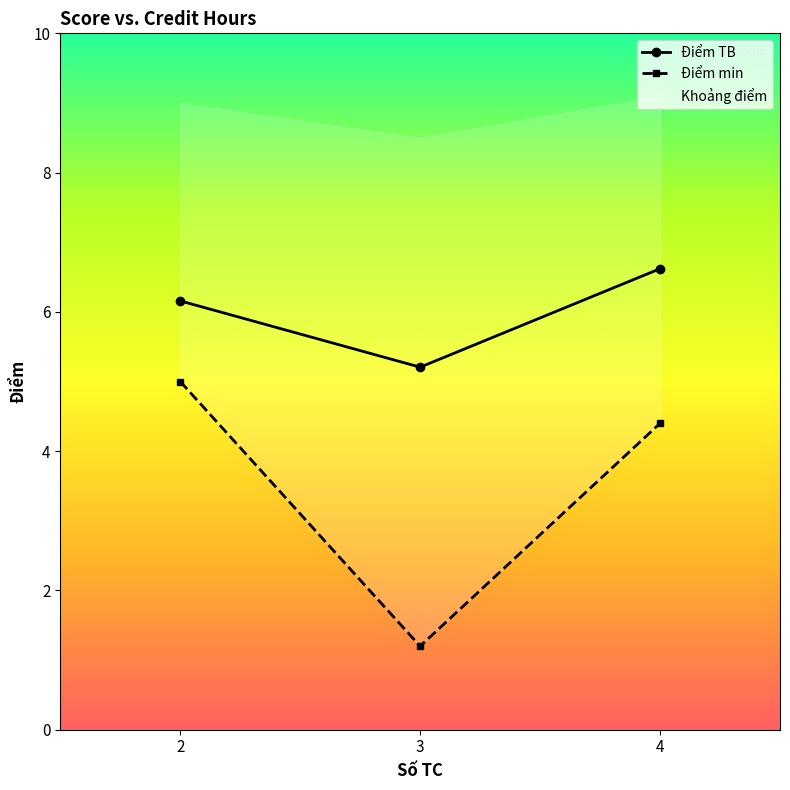

What are all the series names shown in the legend?

Điểm TB, Điểm min